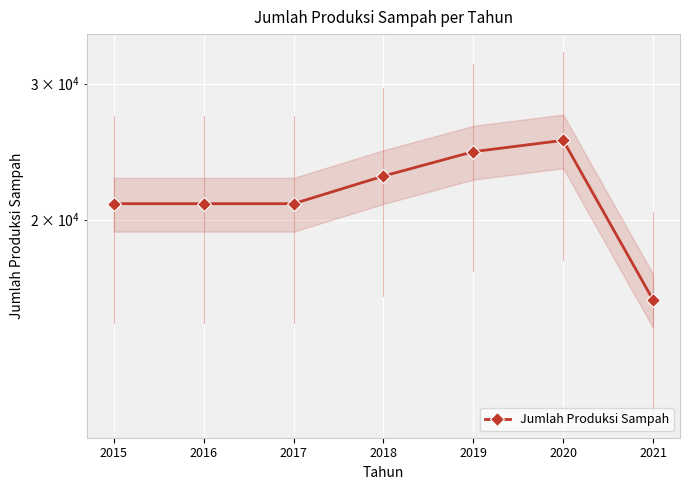

Reading left to right, list all the values displayed in this chart.

20969.3	20969.3	20969.3	22772.9	24490.6	25333.0	15735.4